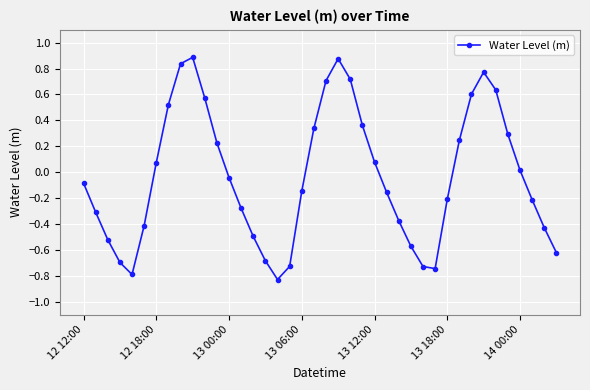

How many interior local valleys (lower than both neighbors) does the data have?

3